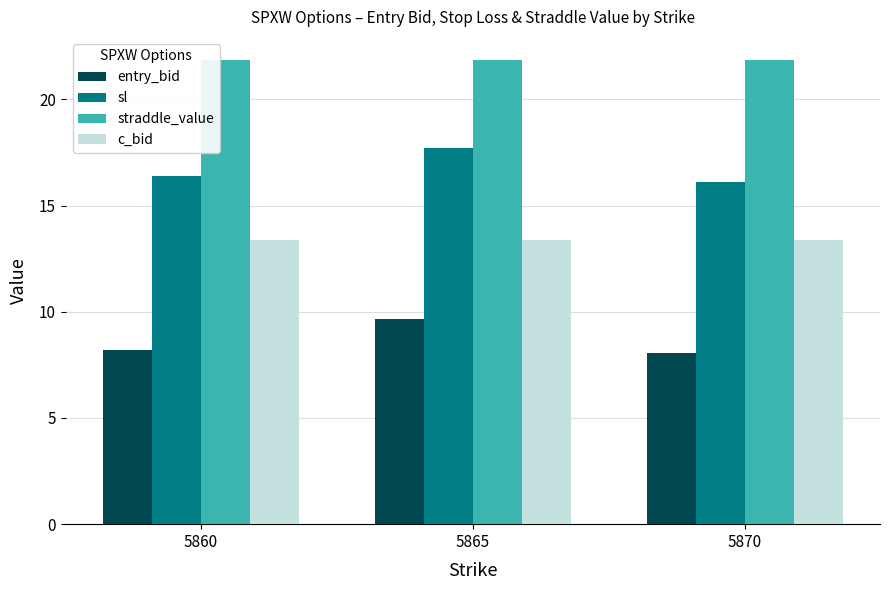

What is the minimum value for entry_bid?

8.1